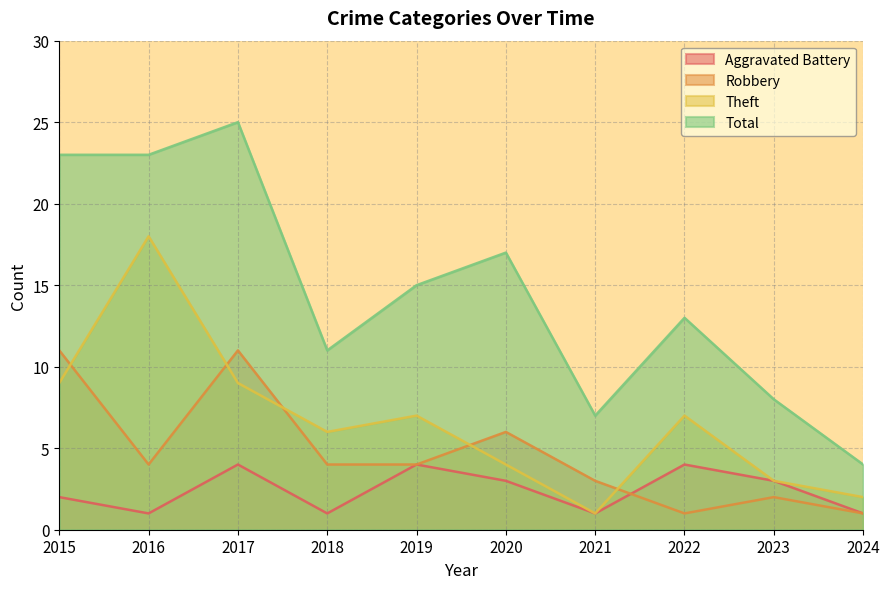

At which label does Robbery first exceed 4?

2015